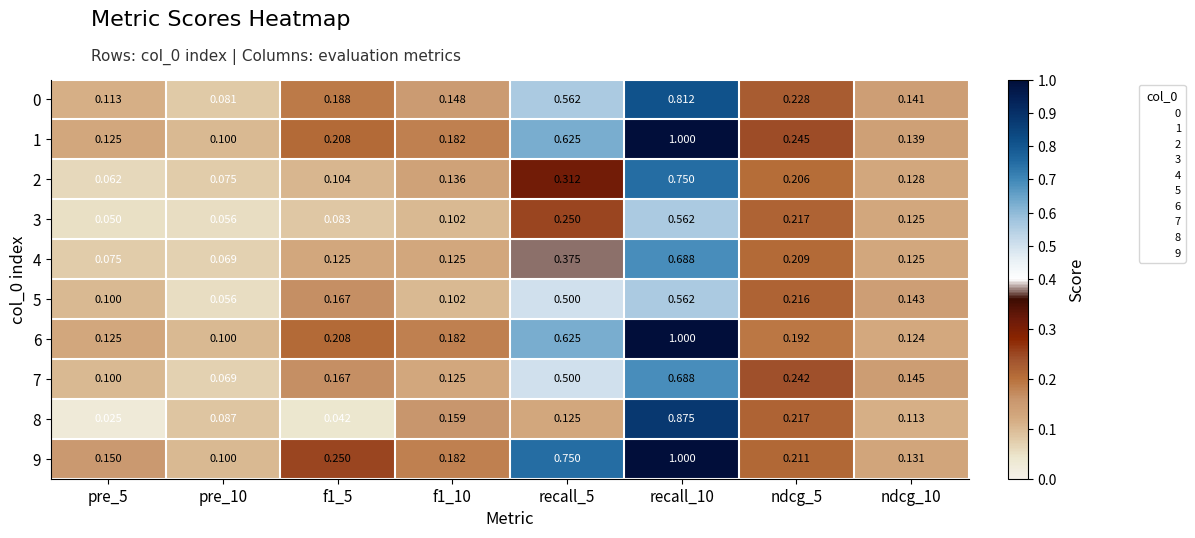

Between pre_5 and ndcg_5, which series saw the biggest shift?

8